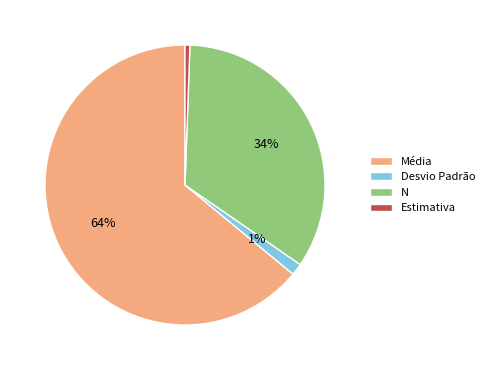

Is the sum of Estimativa and N greater than half?

No